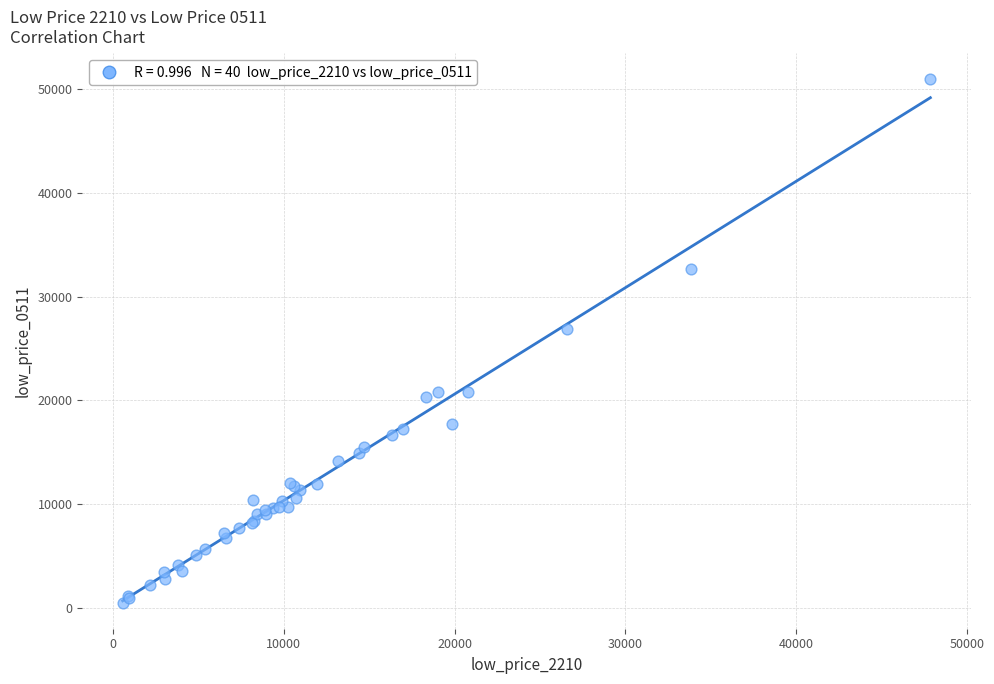

What Y value in the scatter plot is closest to 25735?

26919